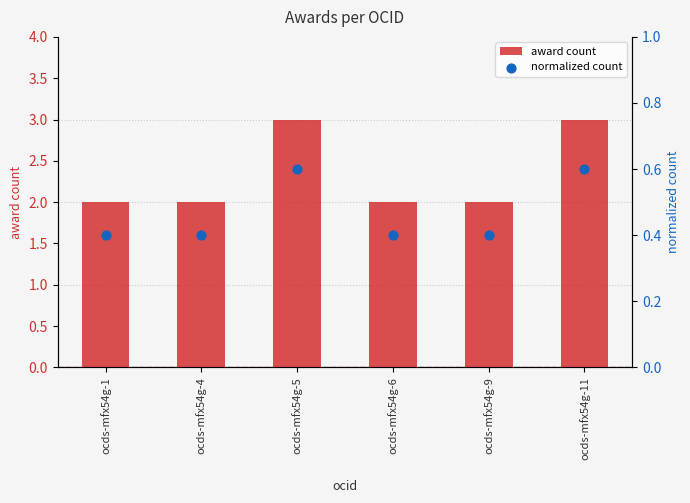

At which category is the sum across all series the highest?

ocds-mfx54g-5